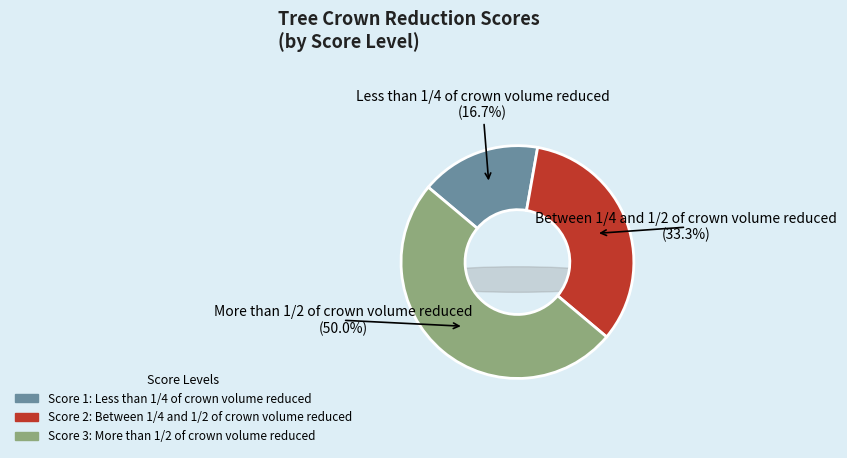

Does any single category account for the majority?

No